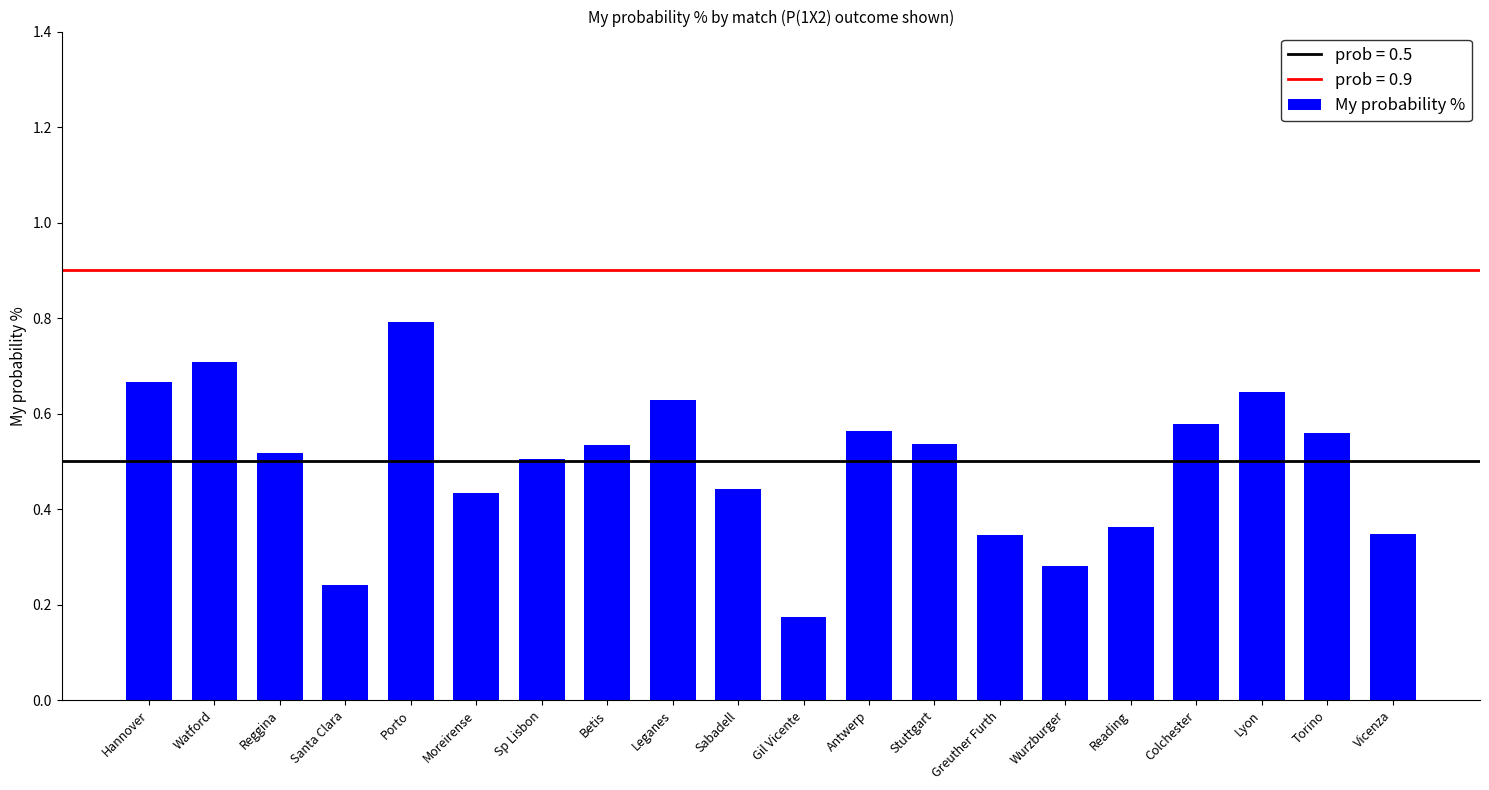

Count the values in the range 0 to 1.

20